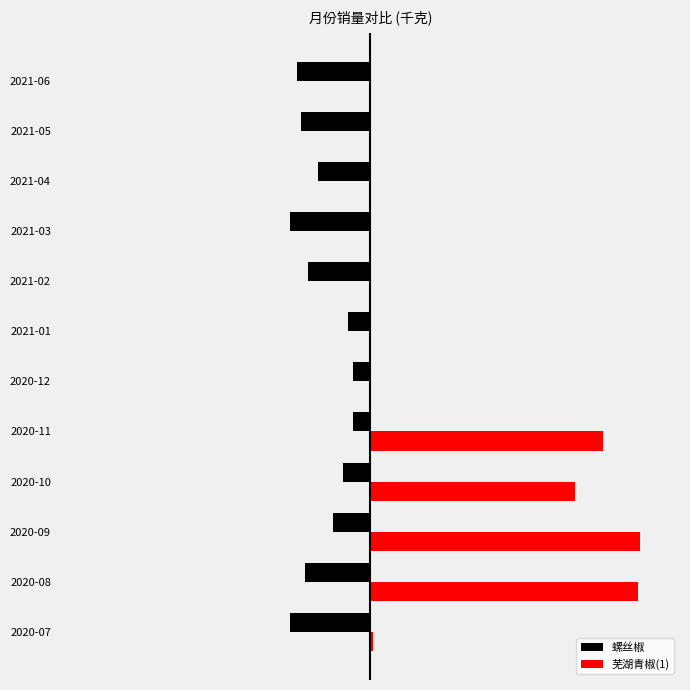

What are all the series names shown in the legend?

螺丝椒, 芜湖青椒(1)